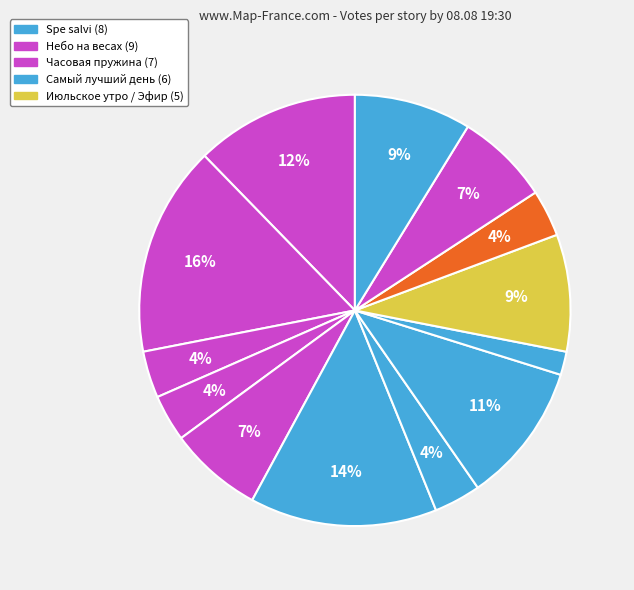

Count the number of slices in the pie.

13